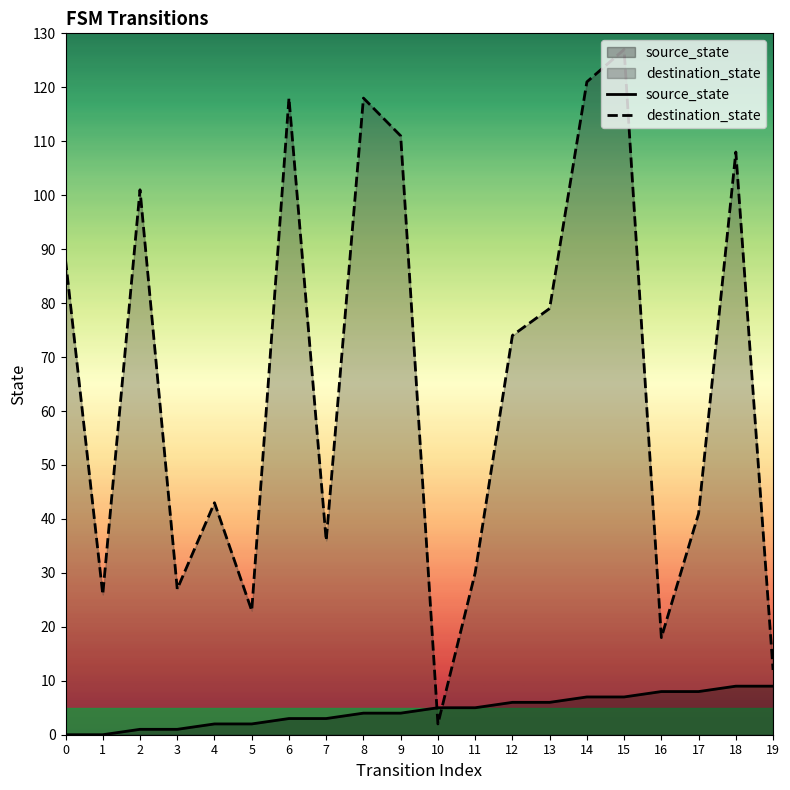

Where do source_state and destination_state first cross each other?

9 and 10